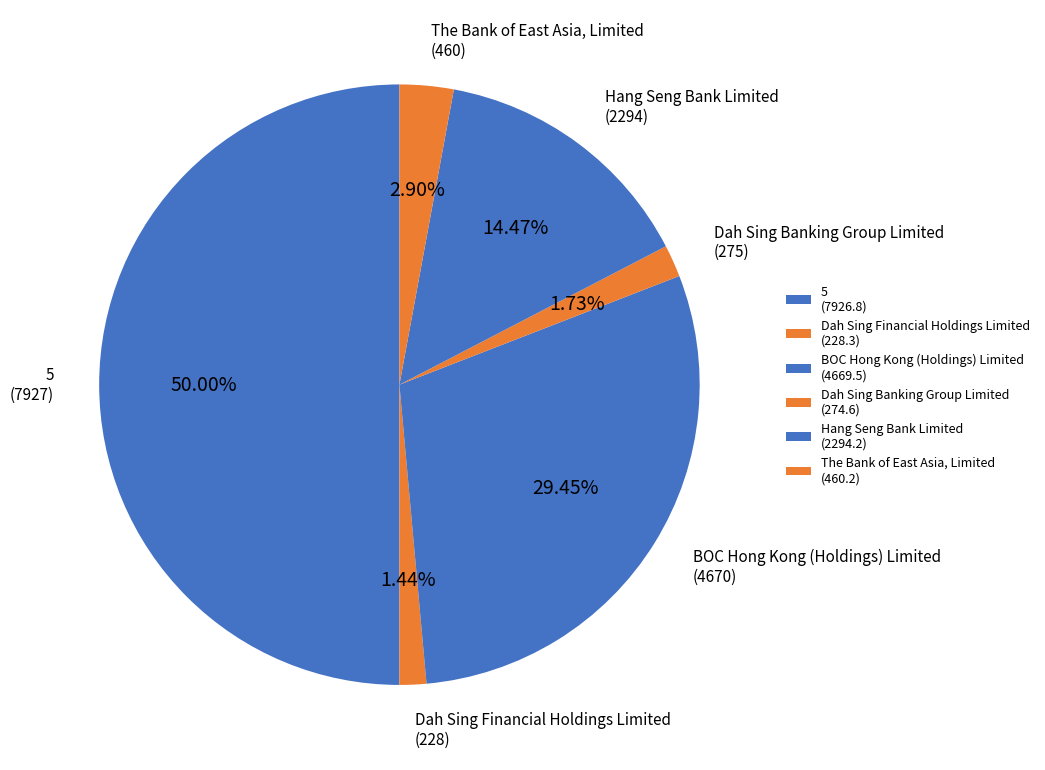

Does any single category account for the majority?

No